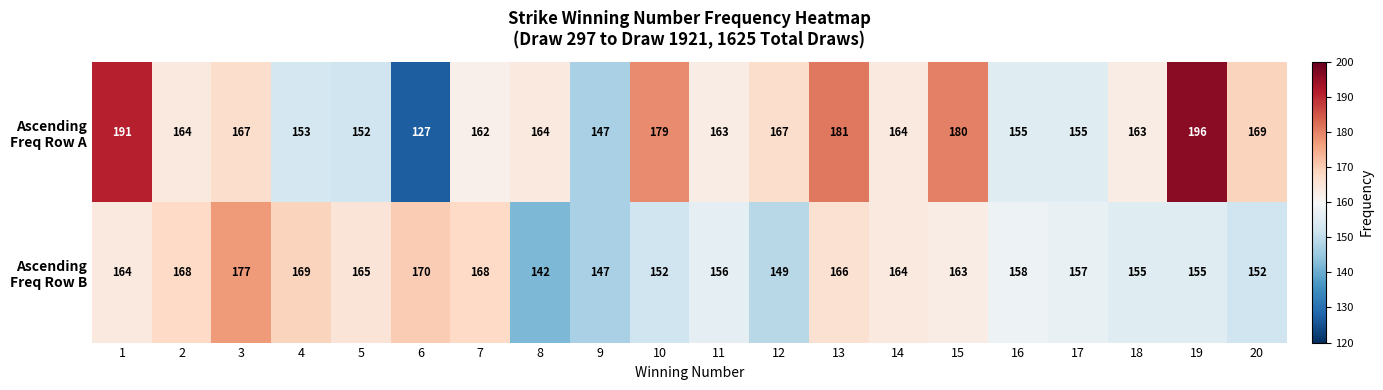

At which category is the sum across all series the highest?

1